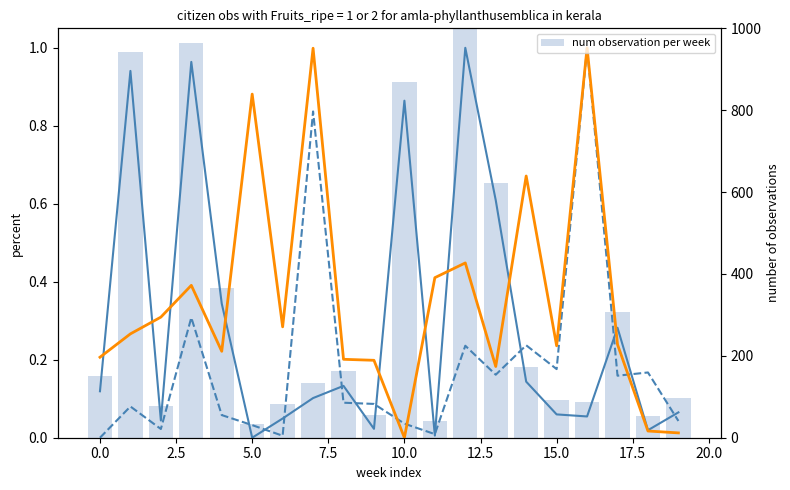

What is the difference between the maximum and minimum values in the row_4 series?

1.0